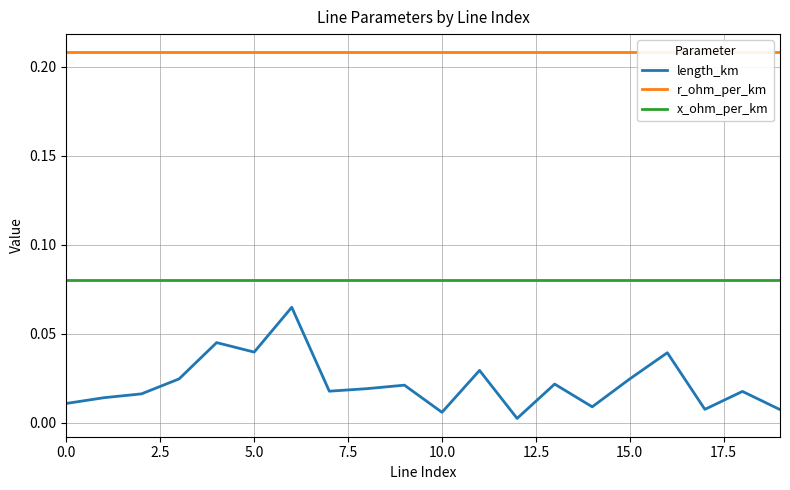

What is the difference between the highest and lowest values at 0.0?

0.2